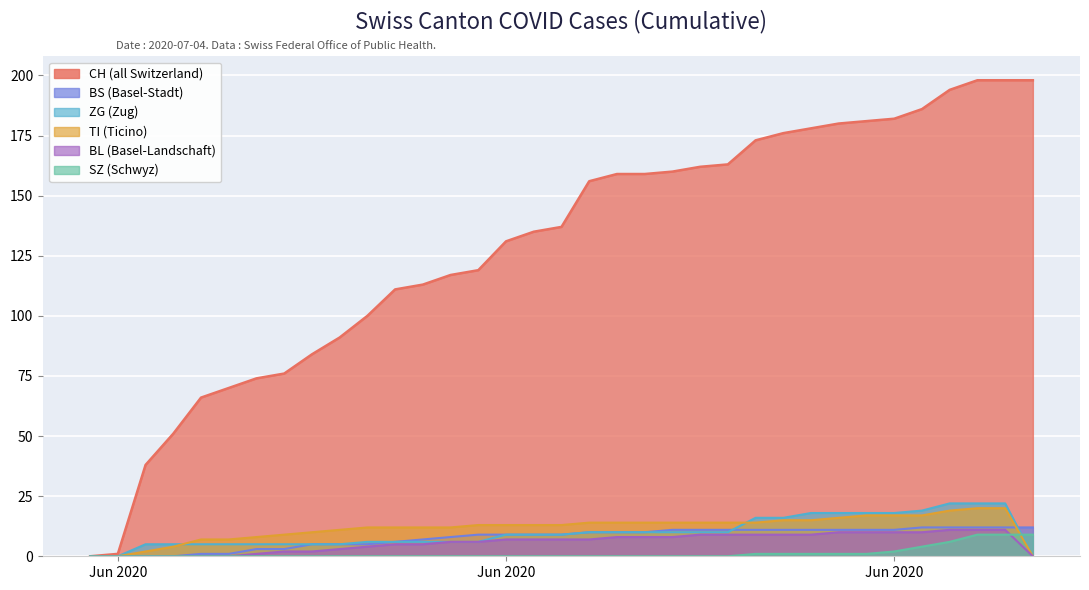

What is the difference between the second highest and minimum values in the CH series?

198